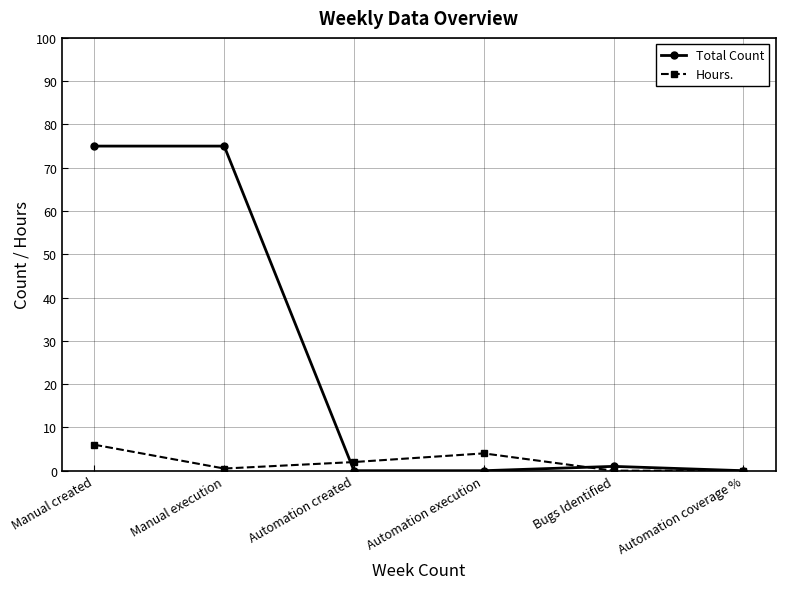

The value of Total Count at Manual created is 75.0. True or false?

True